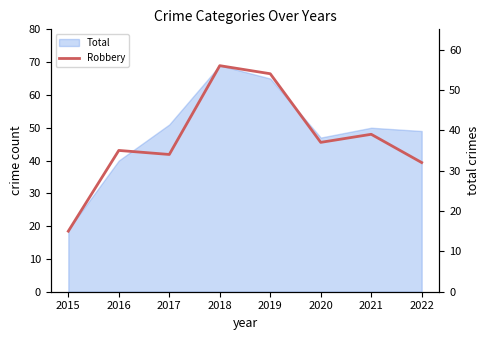

Reading left to right, list all the values displayed in this chart.

15	35	34	56	54	37	39	32